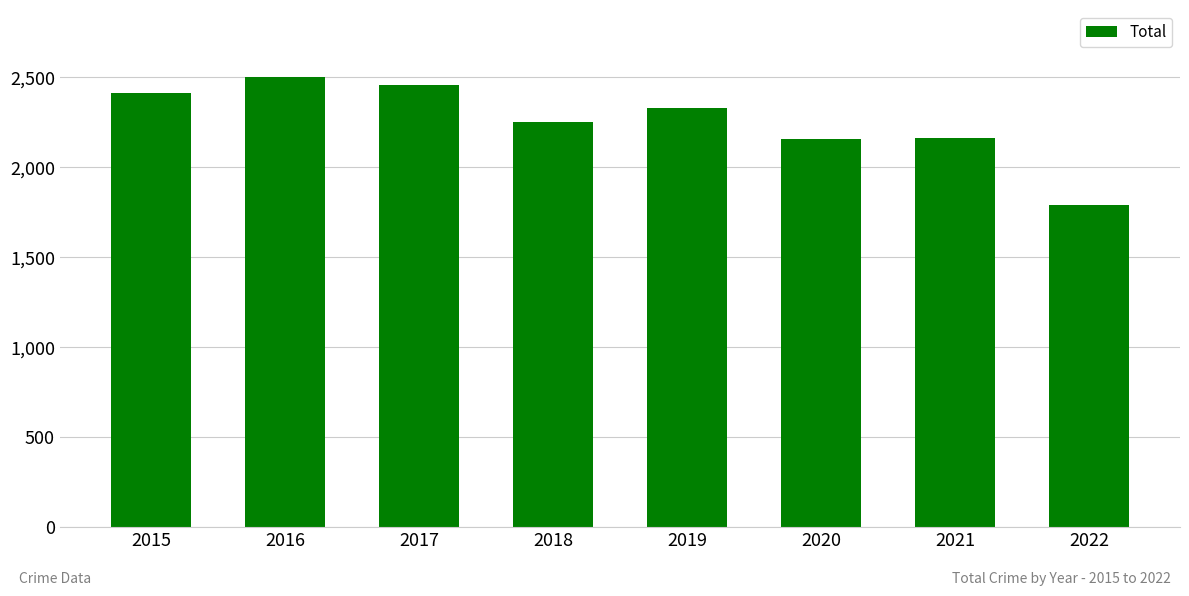

What is the difference between the maximum and minimum values?

710